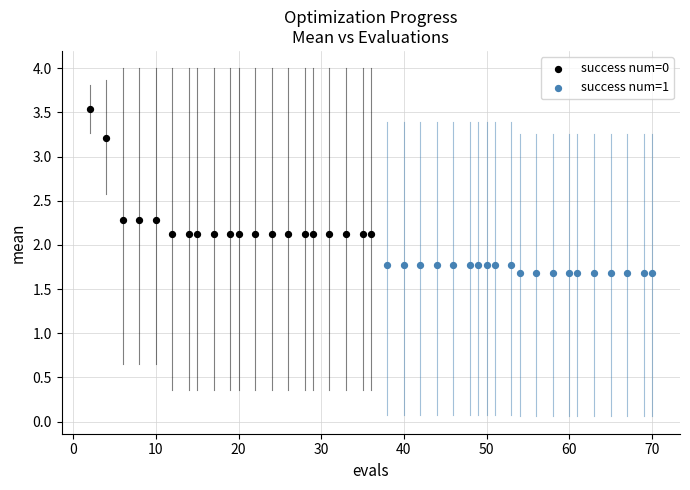

Which series has the largest Y range (max minus min)?

success num=0